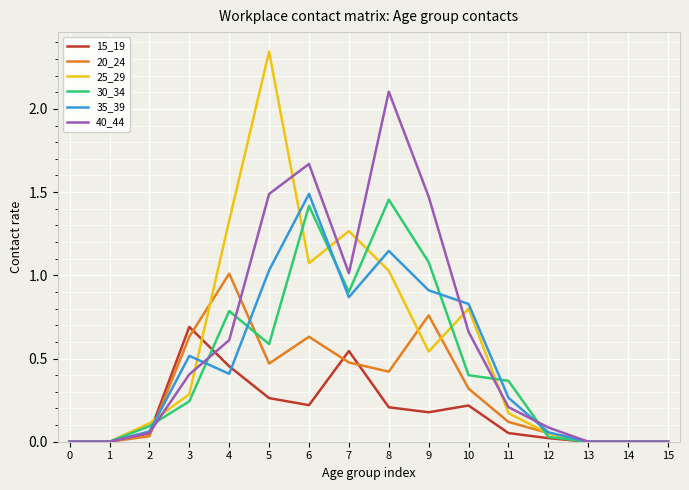

True or false: 35_39 and 30_34 cross at least once.

True